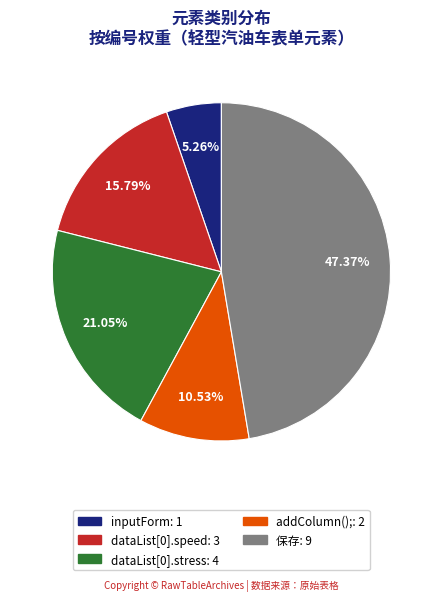

What is the largest slice in the pie chart?

保存